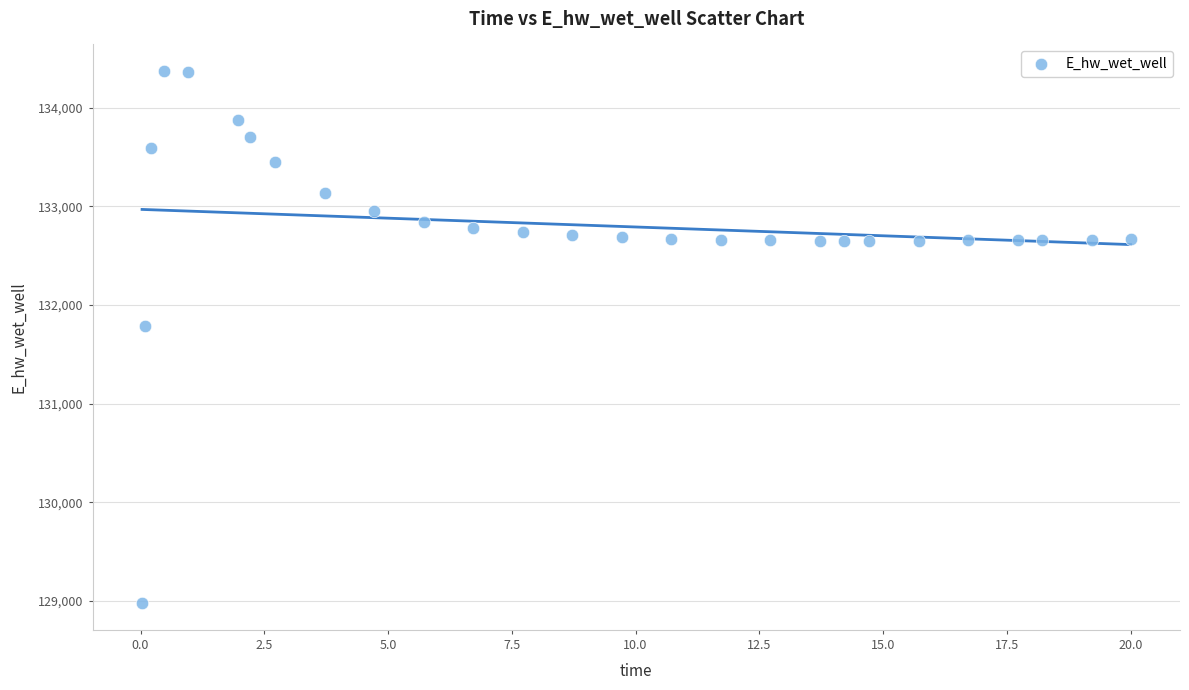

What is the range of X values (max minus min)?

20.0